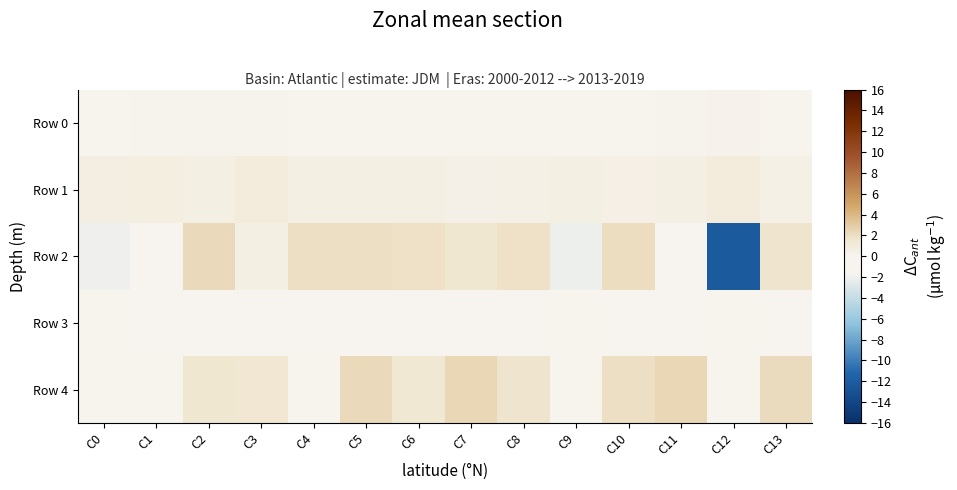

Reading right to left, list all the values displayed in this chart.

Row 0: C13=0.1	C12=0.2	C11=0.2	C10=0.1	C9=0.1	C8=0.1	C7=0.1	C6=0.1	C5=0.1	C4=0.1	C3=0.2	C2=0.1	C1=0.2	C0=0.1
Row 1: C13=0.5	C12=0.9	C11=0.6	C10=0.5	C9=0.6	C8=0.5	C7=0.4	C6=0.6	C5=0.6	C4=0.6	C3=1.0	C2=0.6	C1=0.7	C0=0.7
Row 2: C13=1.7	C12=-12.3	C11=-0.7	C10=2.1	C9=-2.1	C8=1.9	C7=1.5	C6=1.9	C5=2.0	C4=2.0	C3=0.6	C2=2.3	C1=-0.9	C0=-2.0
Row 3: C13=-1.2	C12=0.0	C11=-0.3	C10=-1.0	C9=0.0	C8=-0.6	C7=-1.5	C6=-0.5	C5=-0.5	C4=-0.5	C3=-1.3	C2=-1.4	C1=-0.2	C0=0.0
Row 4: C13=2.2	C12=0.0	C11=2.4	C10=2.0	C9=0.0	C8=1.7	C7=2.4	C6=1.4	C5=2.3	C4=0.0	C3=1.4	C2=1.5	C1=0.0	C0=0.0